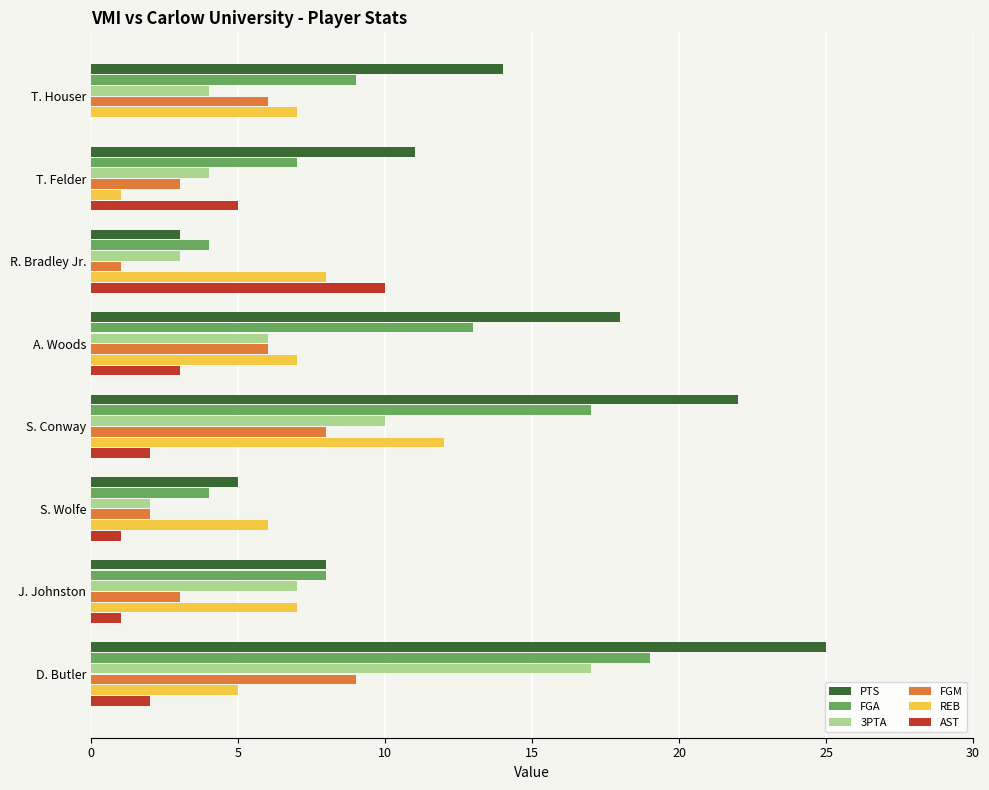

Count the number of categories in the chart.

8